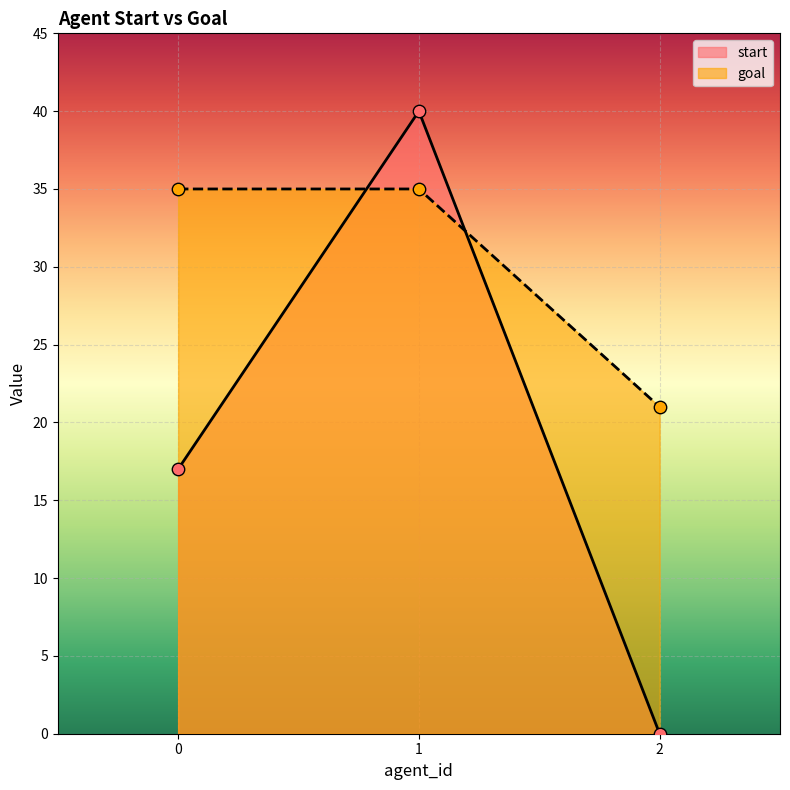

At which category is the sum across all series the highest?

1